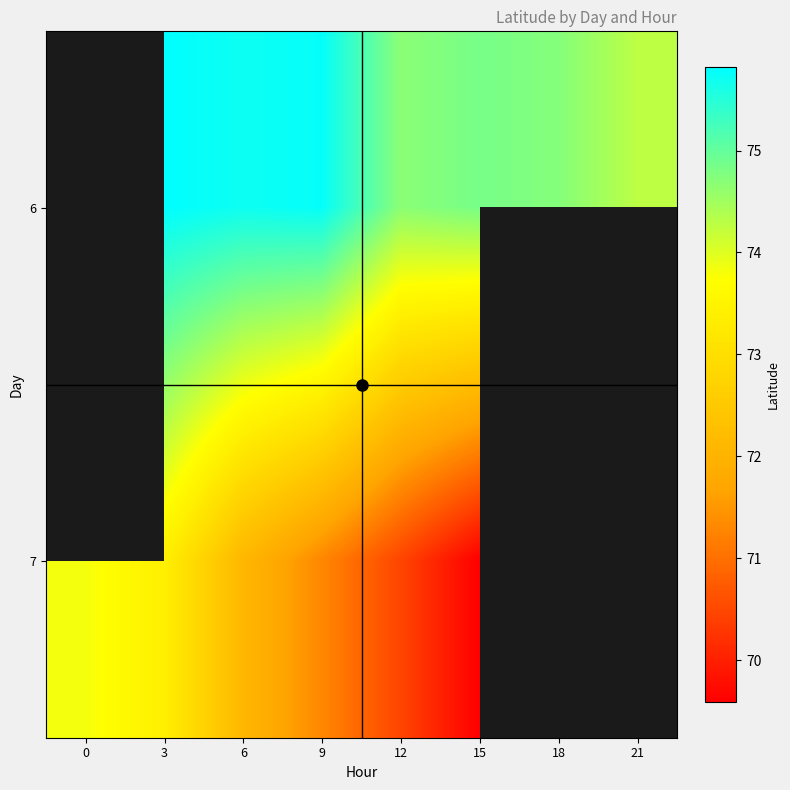

How many distinct data groups are displayed?

2